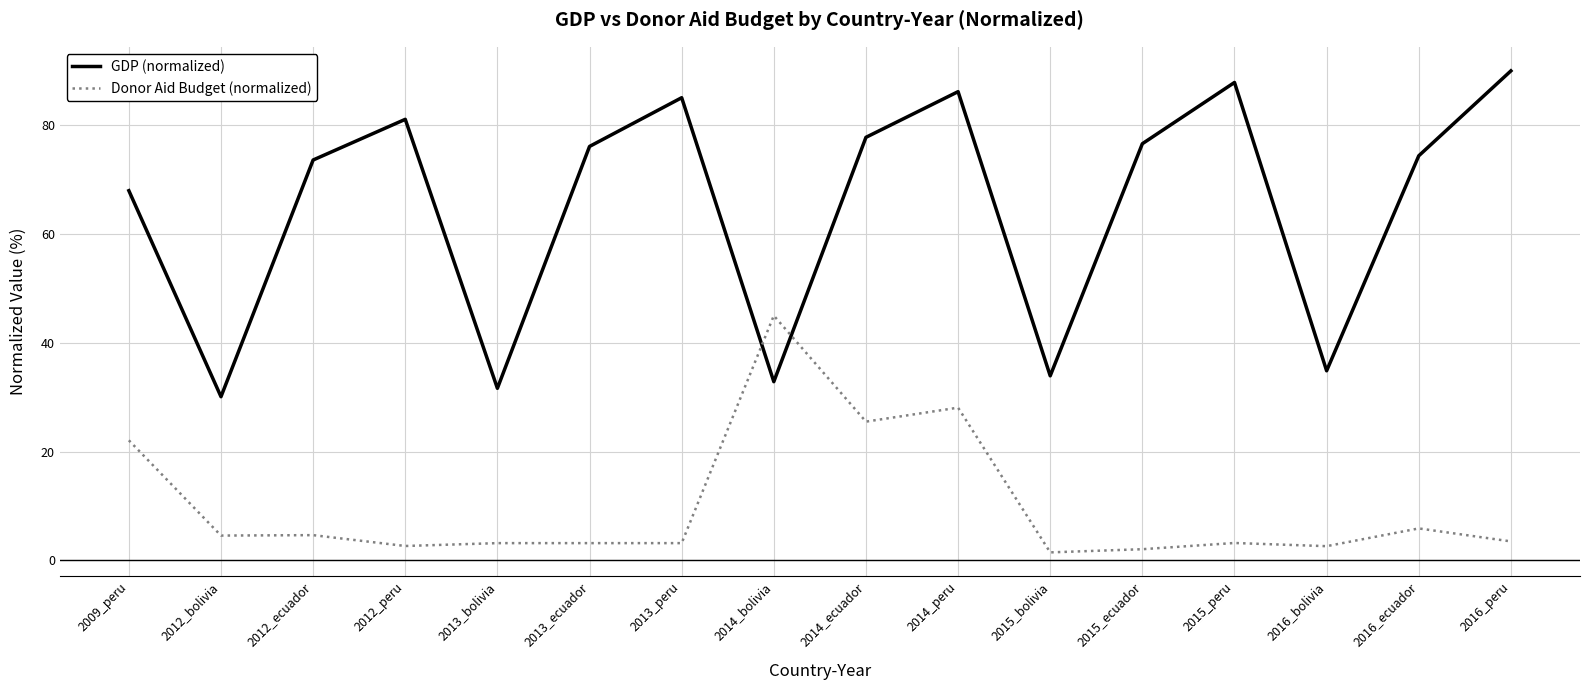

What are all the series names shown in the legend?

GDP (normalized), Donor Aid Budget (normalized)